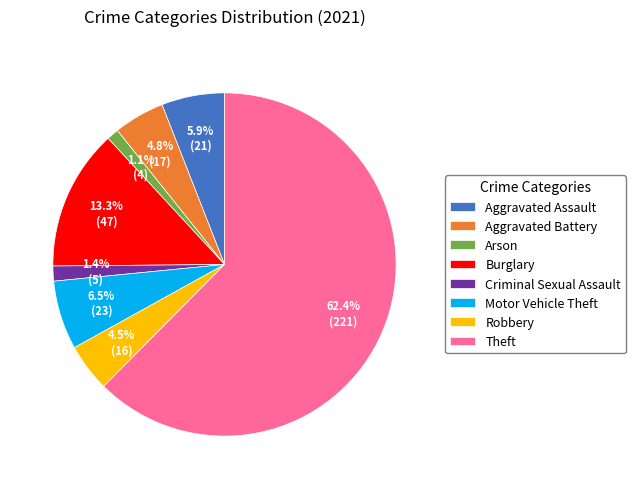

What is the ratio of the value at Motor Vehicle Theft to the value at Criminal Sexual Assault?

4.6